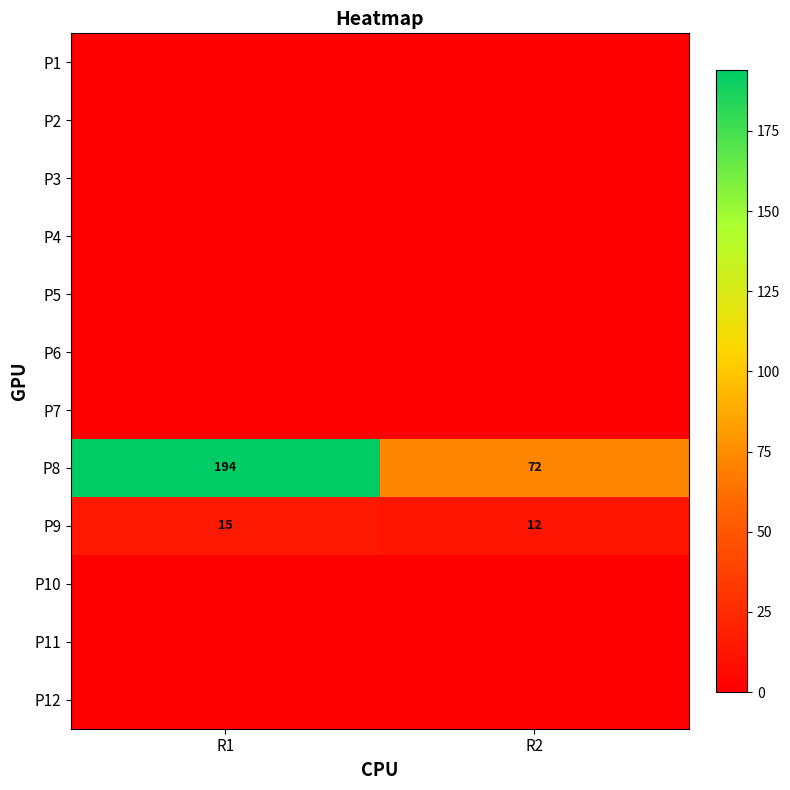

True or false: P8 has a value of 96 at R2.

False